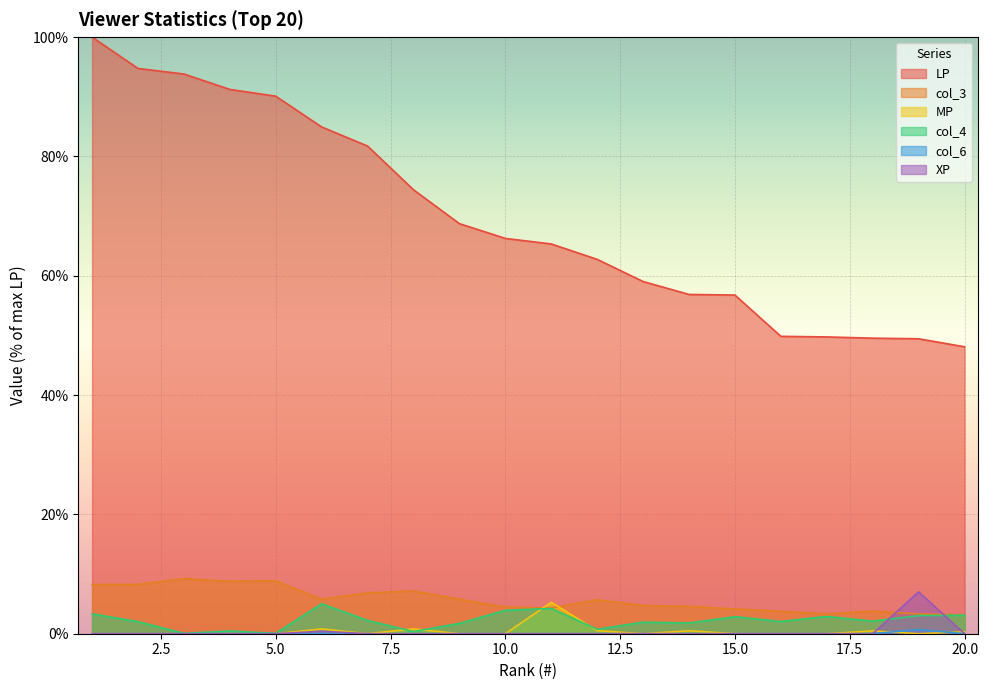

Which series has the largest total across all categories?

LP